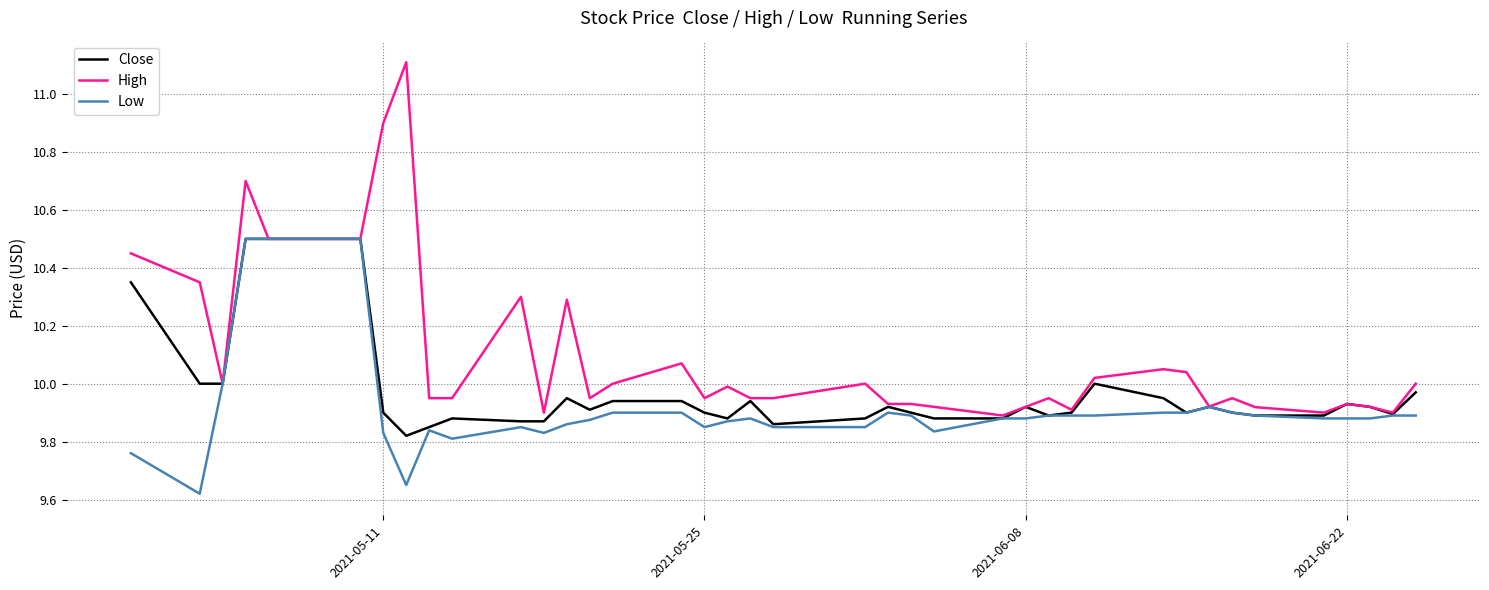

Which series has the largest range (max minus min)?

High